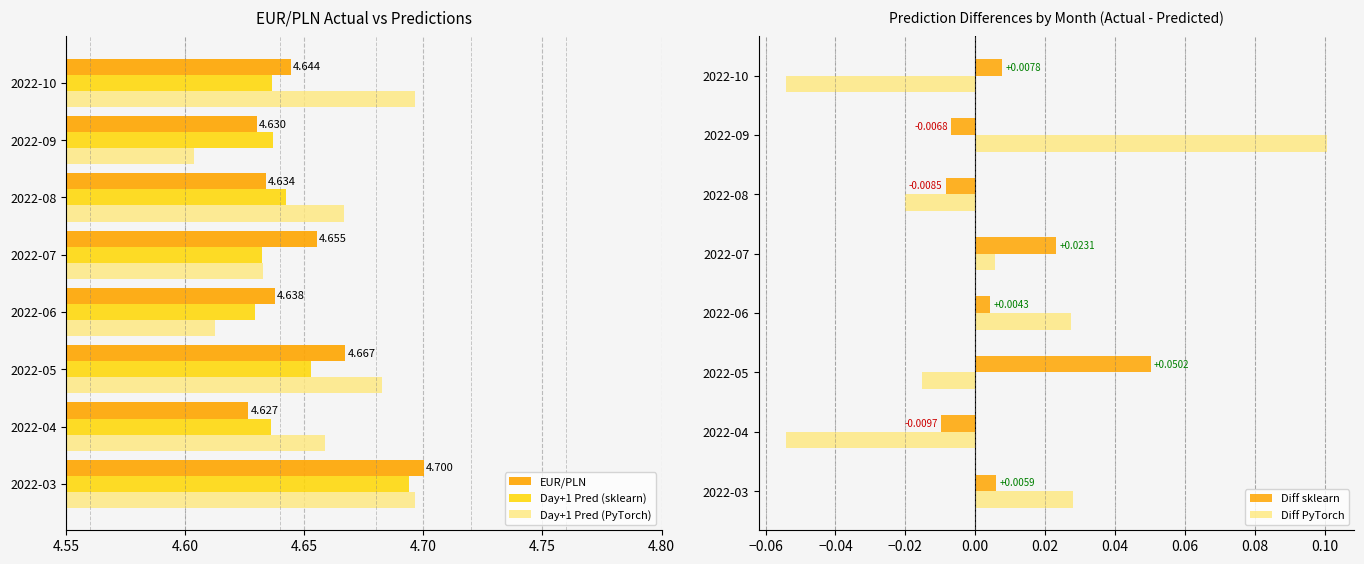

Reading right to left, extract all data points from this chart.

EUR/PLN: 4.6	4.6	4.6	4.7	4.6	4.7	4.6	4.7
Day+1 Pred (sklearn): 4.6	4.6	4.6	4.6	4.6	4.7	4.6	4.7
Day+1 Pred (PyTorch): 4.7	4.6	4.7	4.6	4.6	4.7	4.7	4.7
Diff sklearn: 0.0	-0.0	-0.0	0.0	0.0	0.1	-0.0	0.0
Diff PyTorch: -0.1	0.1	-0.0	0.0	0.0	-0.0	-0.1	0.0